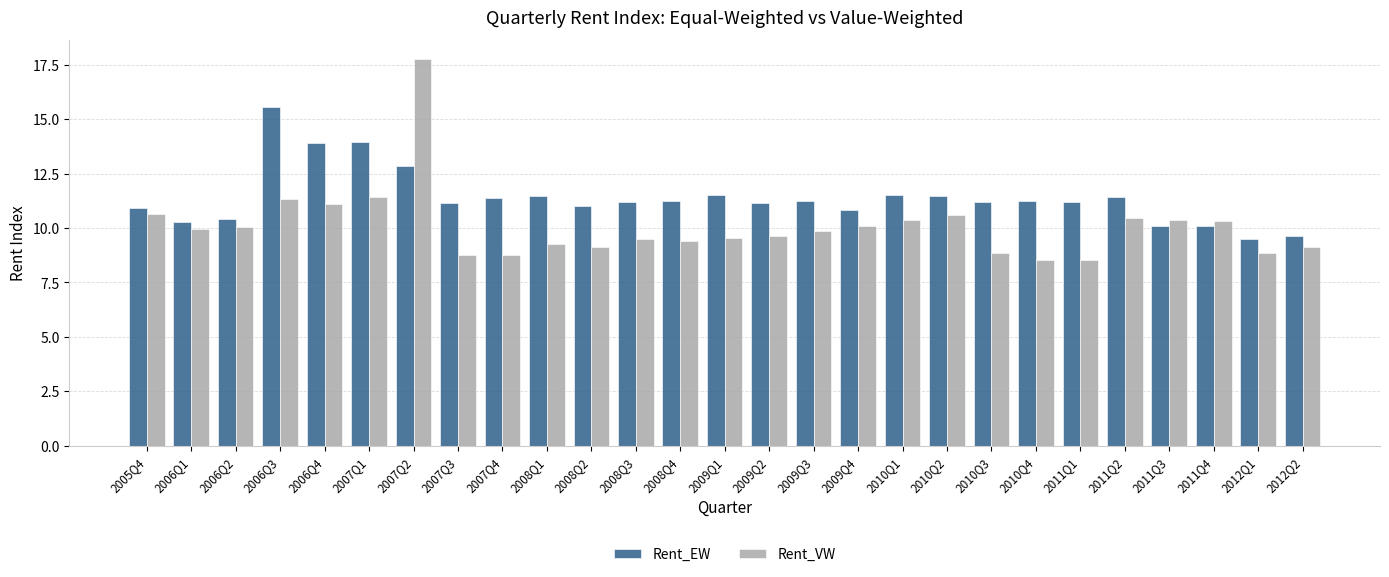

At 2010Q4, list the series in order from largest to smallest.

Rent_EW, Rent_VW